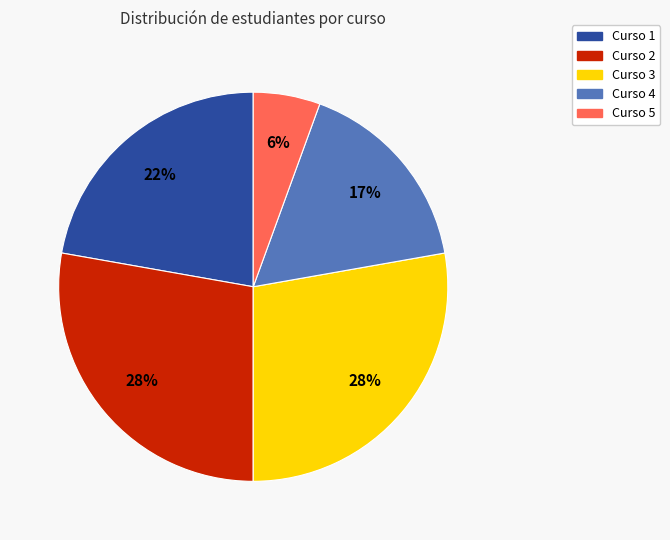

Combined, do Curso 5 and Curso 2 account for over 50%?

No